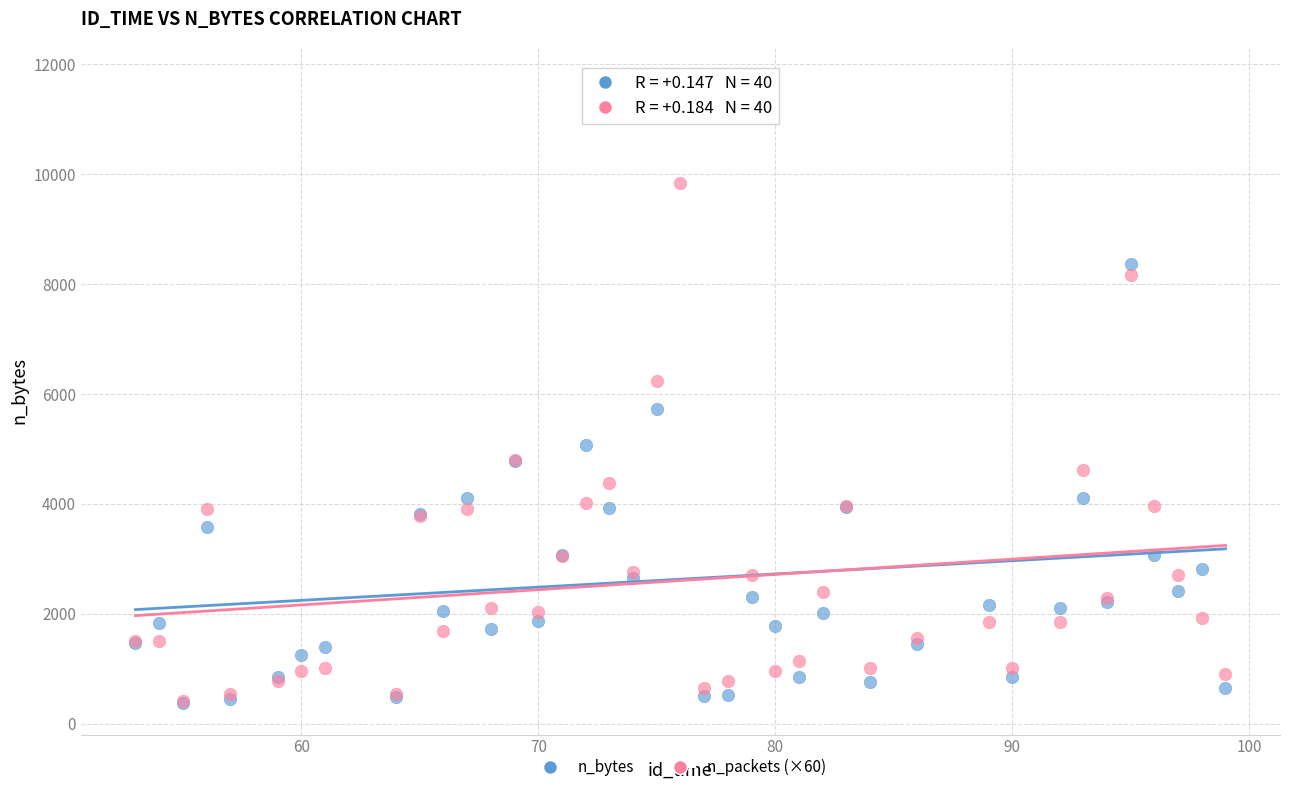

Across all series, what Y value is closest to 6070?

6240